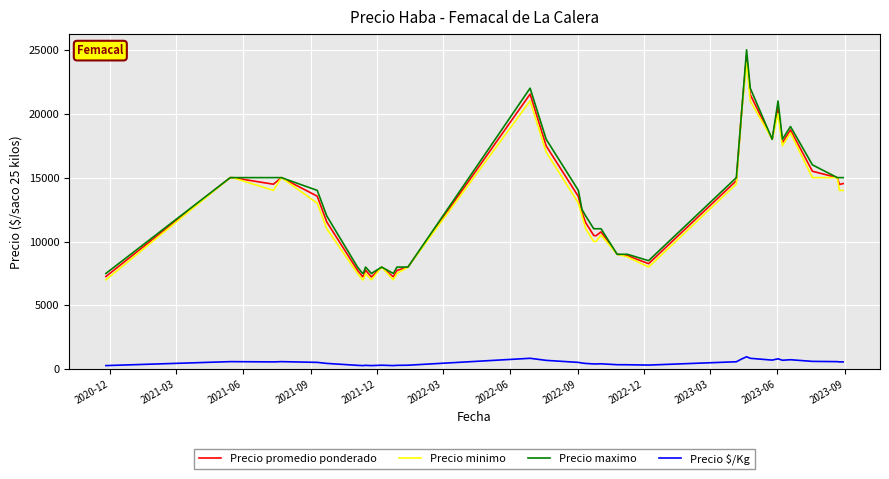

Which series changed the most between 2020-12 and 2022-09?

Precio minimo